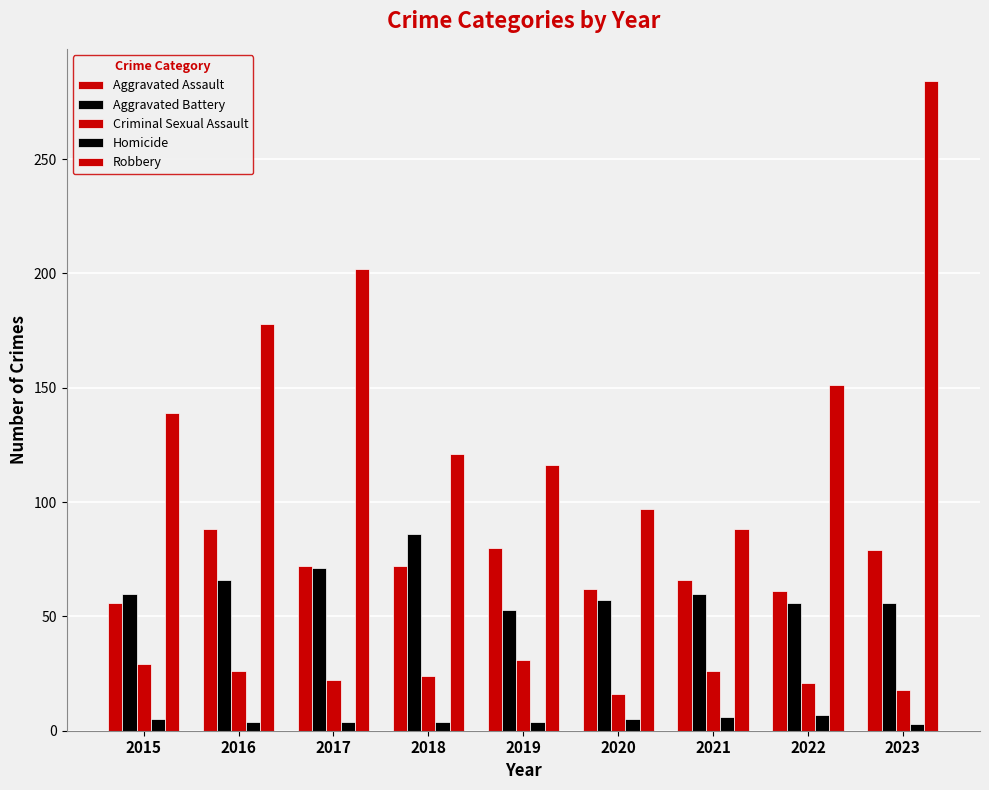

How many values in the Aggravated Battery series are below 60?

4